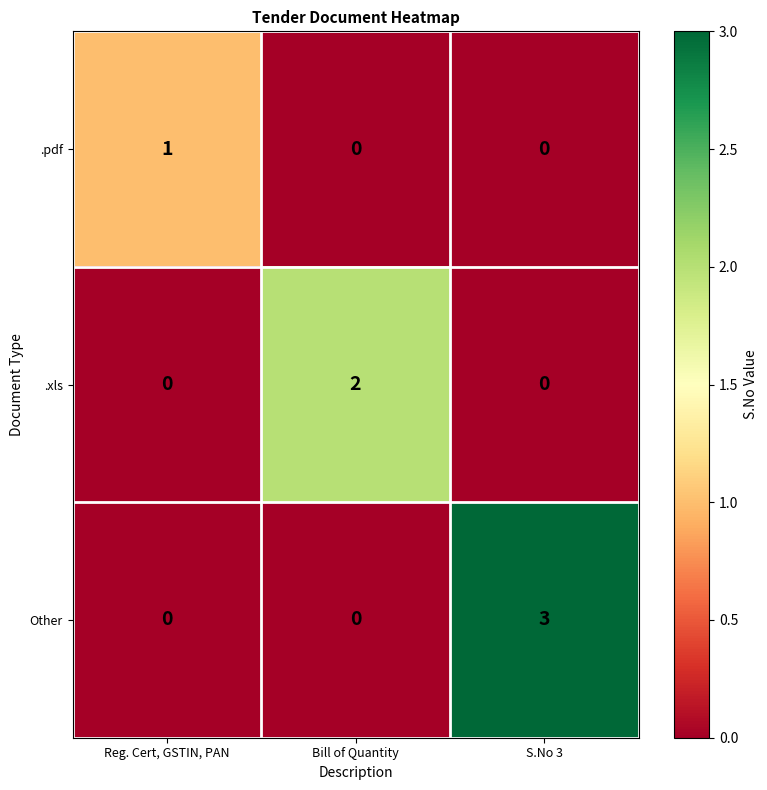

At which category is the sum across all series the highest?

S.No 3